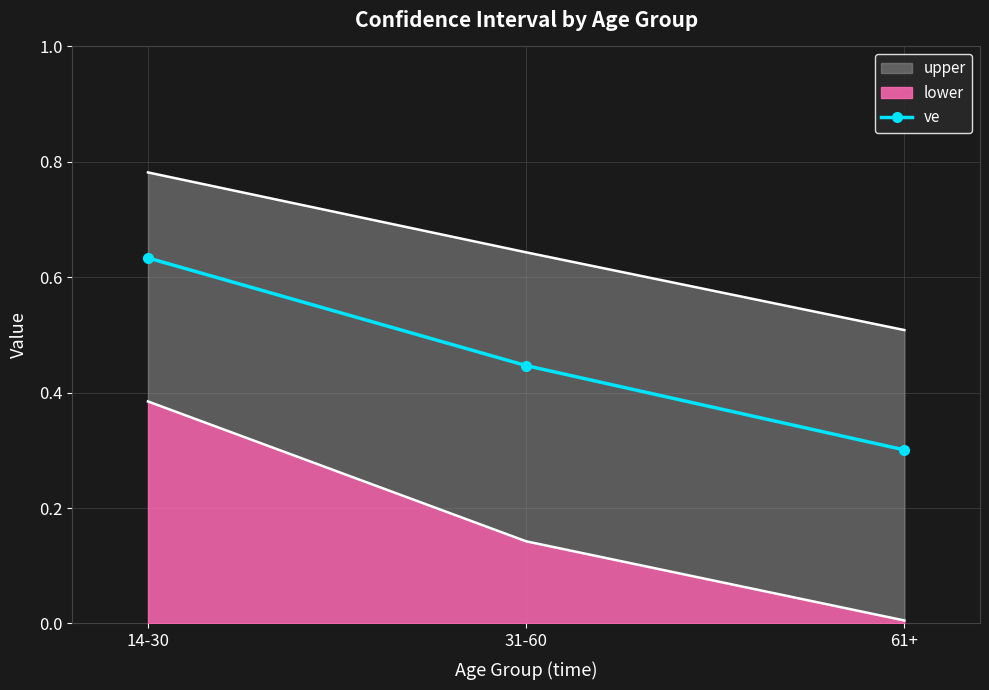

How many values are between 0 and 1?

3